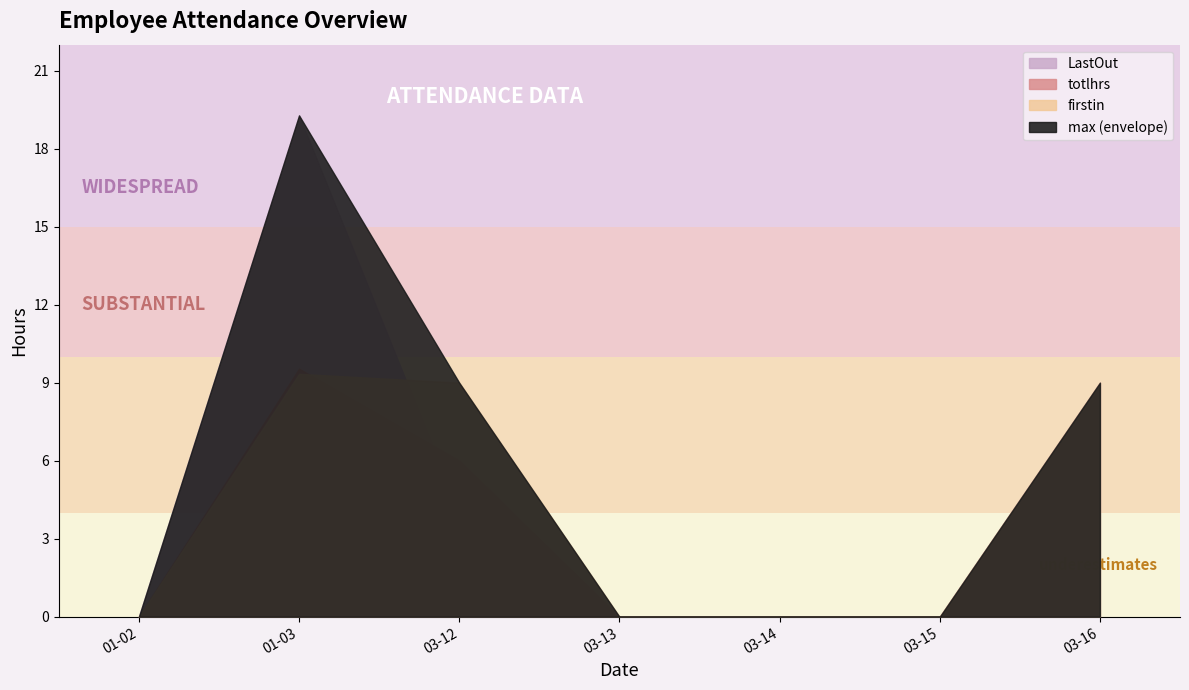

True or false: firstin and totlhrs cross at least once.

True